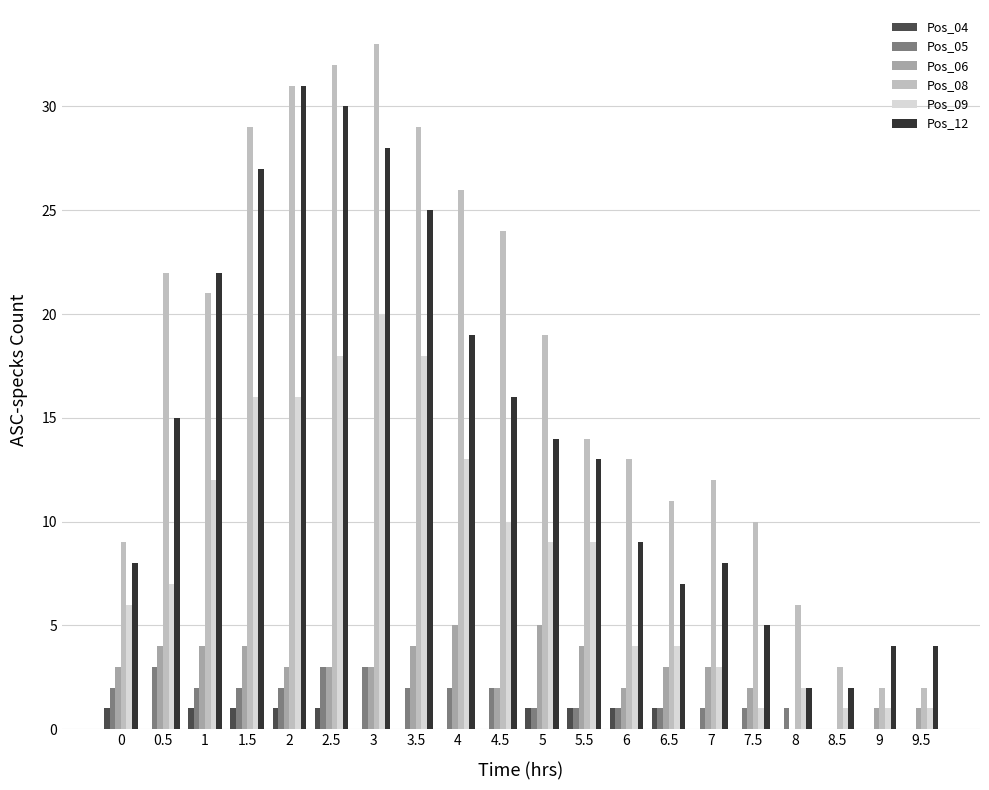

At which label is Pos_08 closest to 17?

5